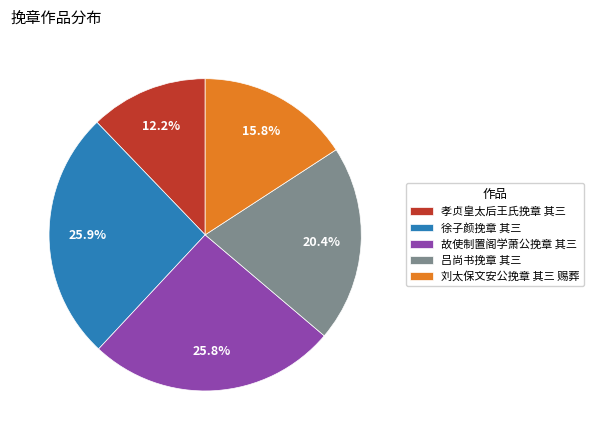

How many slices are in this pie chart?

5